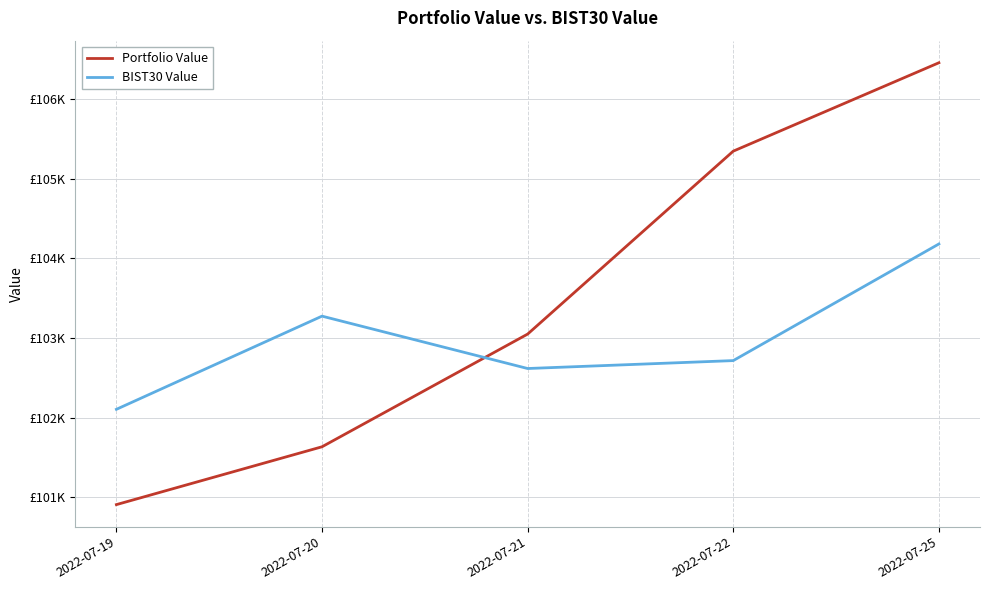

At which category is the sum across all series the highest?

2022-07-25